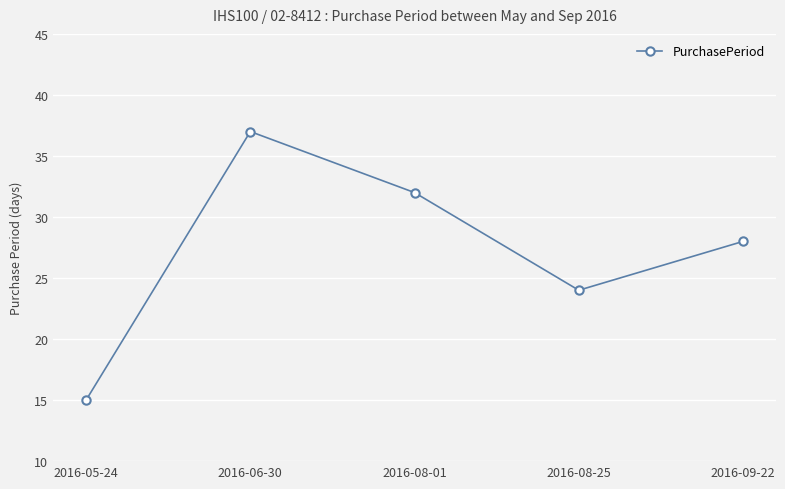

What is the greatest value displayed?

37